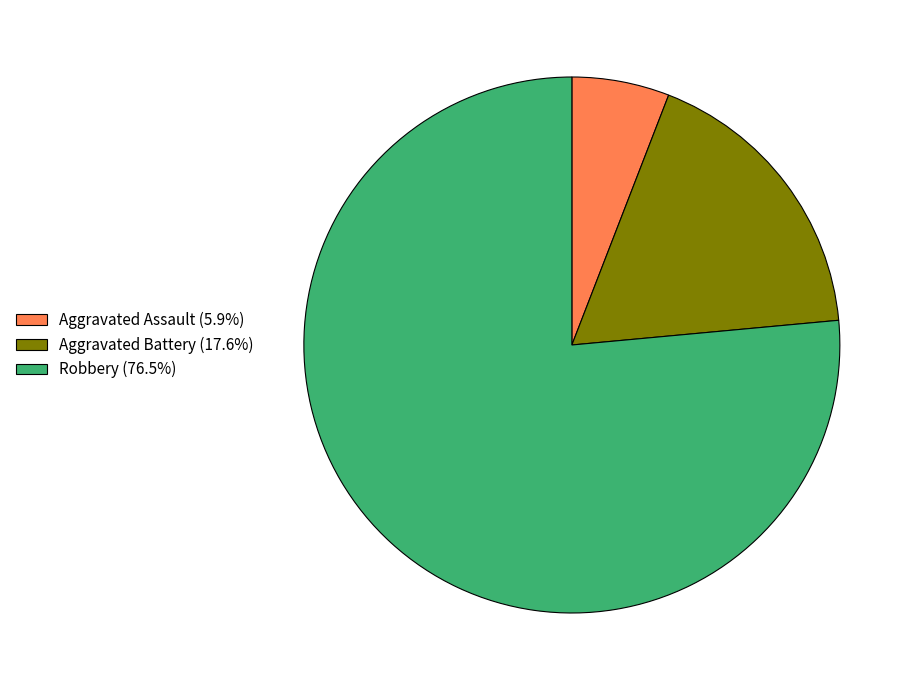

Does Robbery (76.5%) account for over 50% of the chart?

Yes